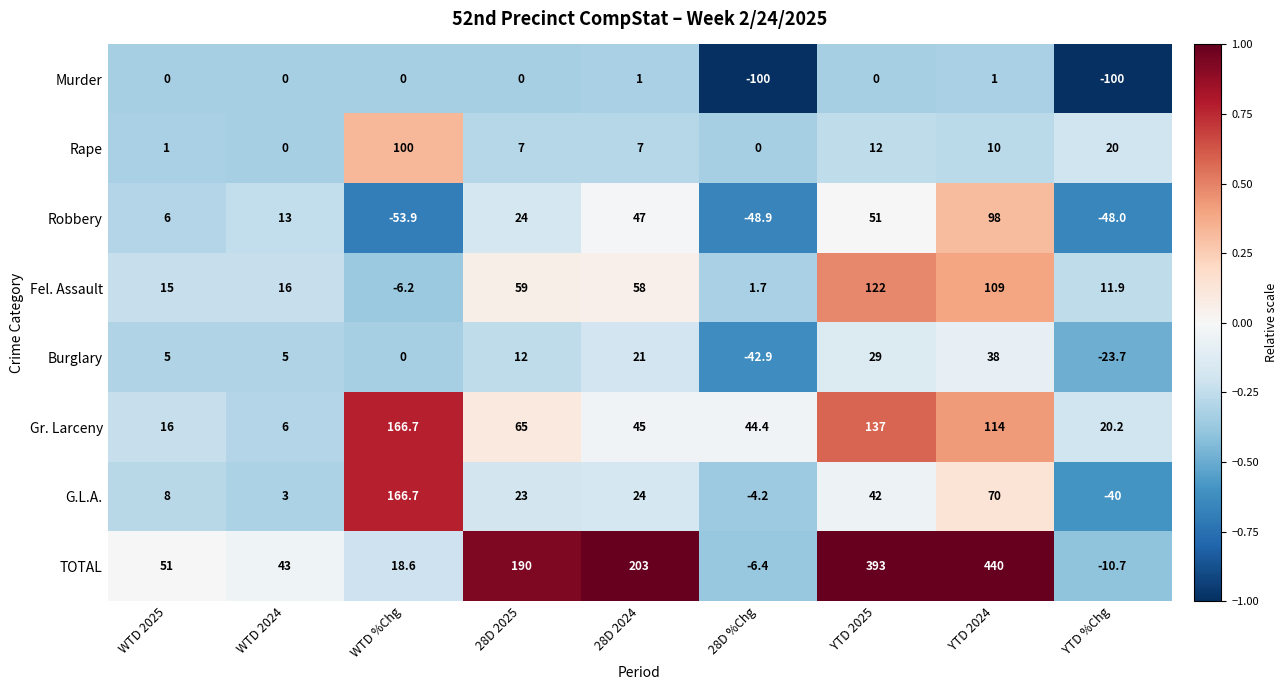

What is the difference between the maximum and second lowest values in the Robbery series?

146.9